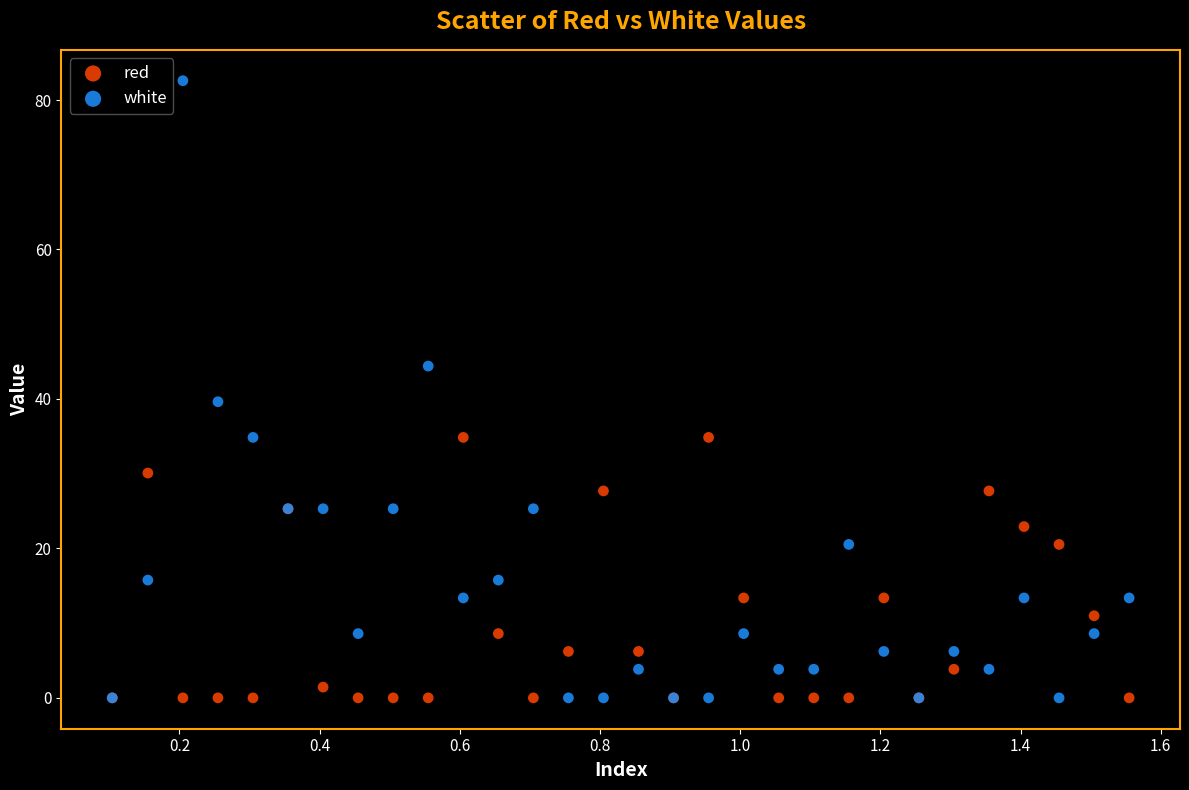

In the white series, what Y value is closest to 41?

39.6